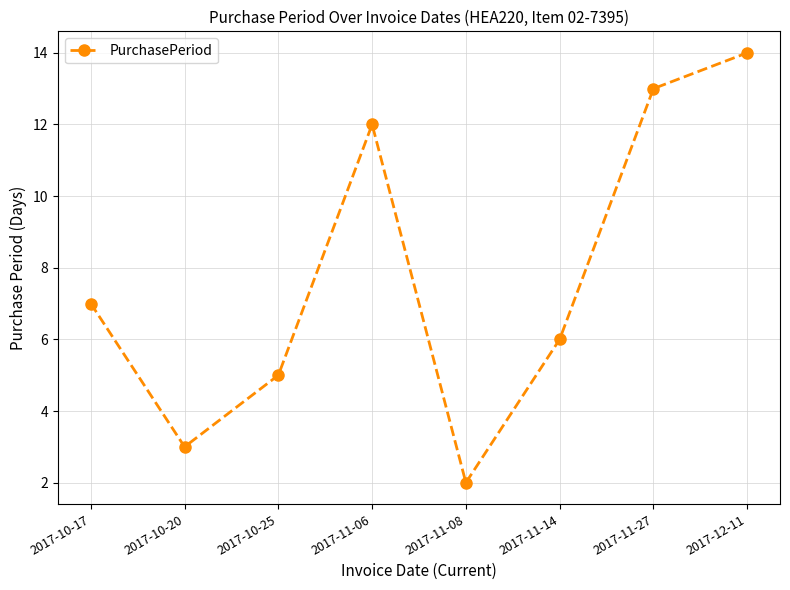

How many interior local valleys (lower than both neighbors) does the data have?

2